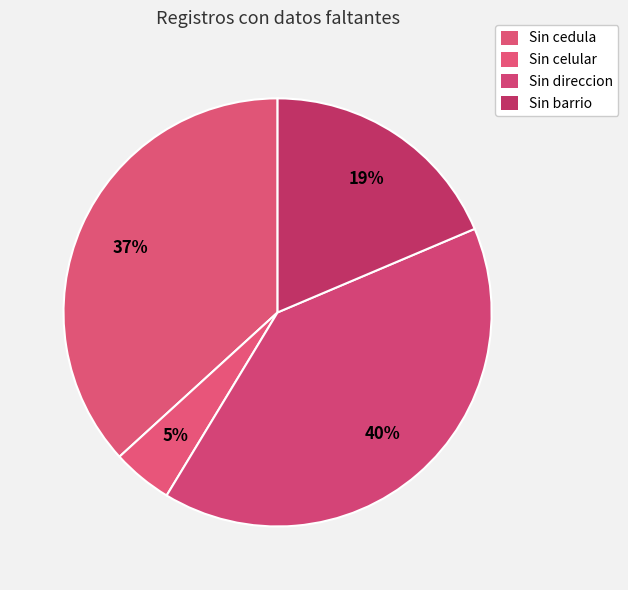

Rank the categories by value from lowest to highest.

Sin celular, Sin barrio, Sin cedula, Sin direccion